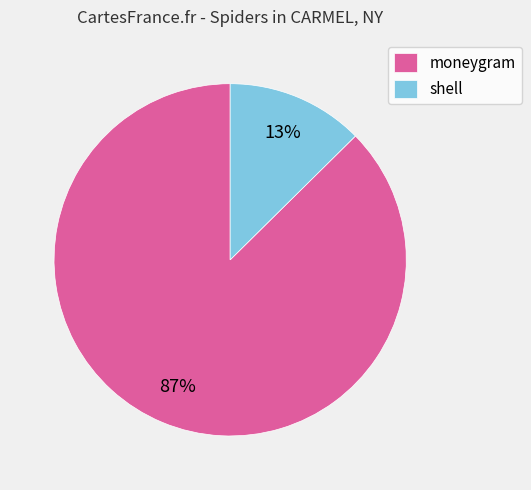

What percentage is the moneygram slice, to the nearest percent?

87%